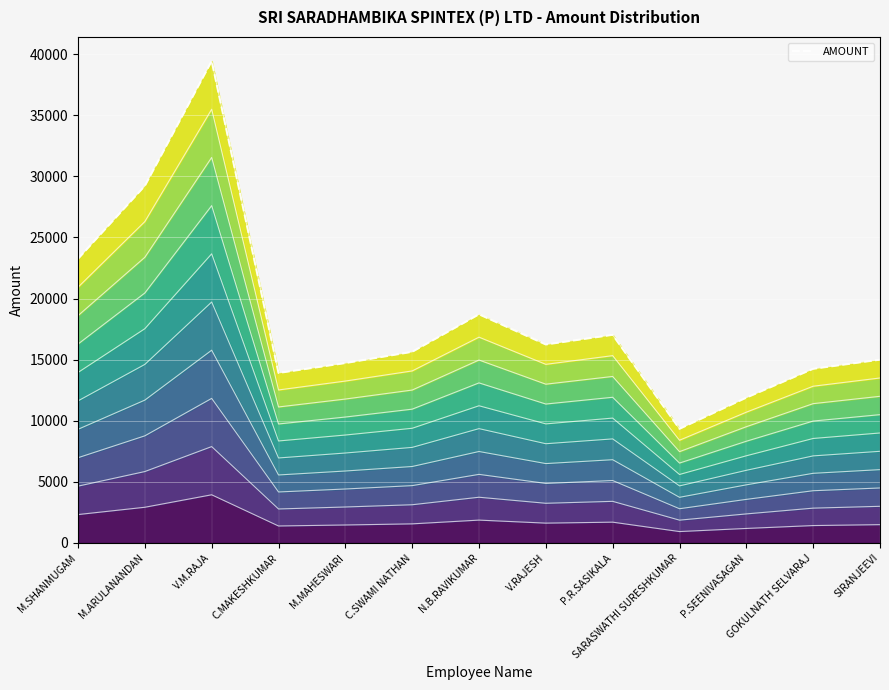

Which label corresponds to the largest value in the chart?

V.M.RAJA